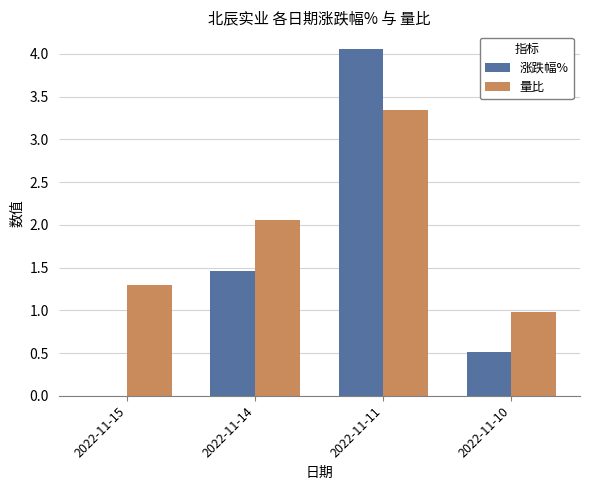

Reading left to right, transcribe all the data shown in this chart.

涨跌幅%: 2022-11-15=0.0	2022-11-14=1.5	2022-11-11=4.1	2022-11-10=0.5
量比: 2022-11-15=1.3	2022-11-14=2.1	2022-11-11=3.3	2022-11-10=1.0